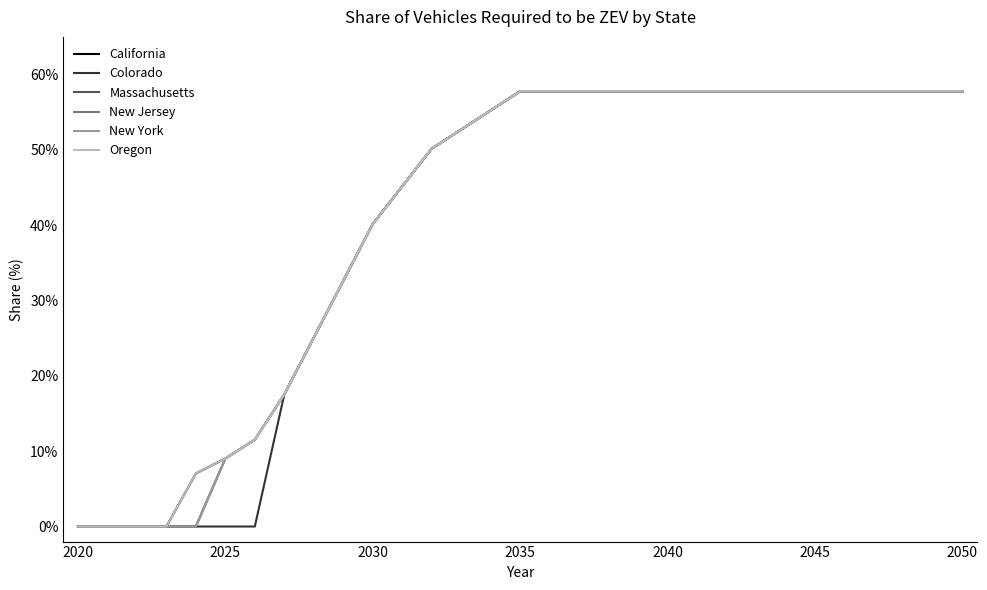

True or false: New York and Colorado cross at least once.

False